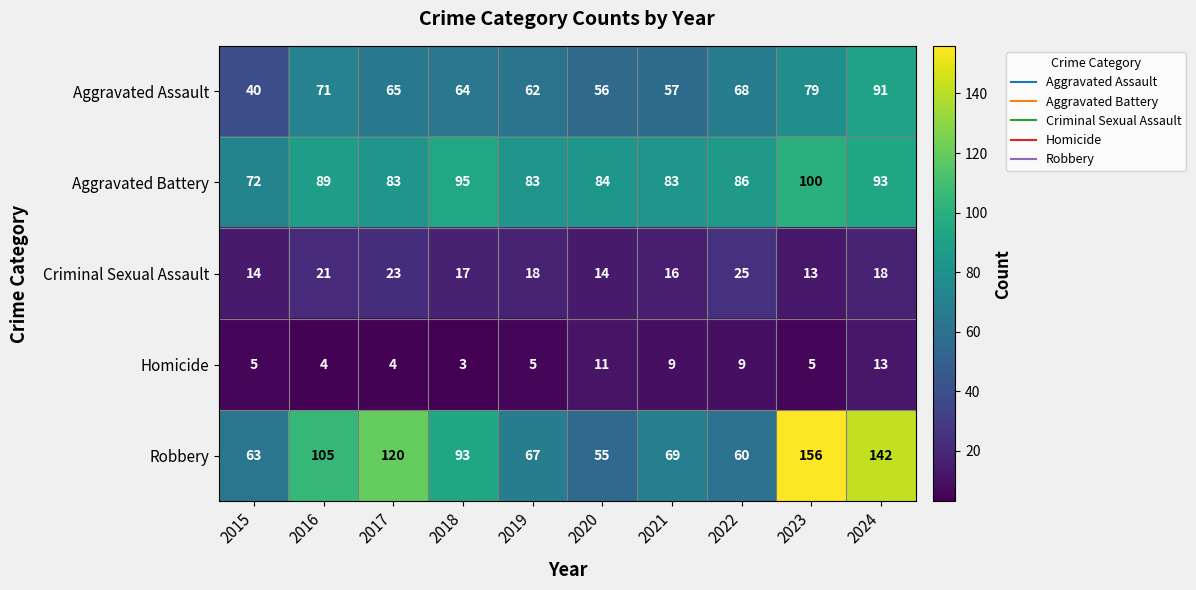

What is the difference between the maximum and minimum values in the Homicide series?

10